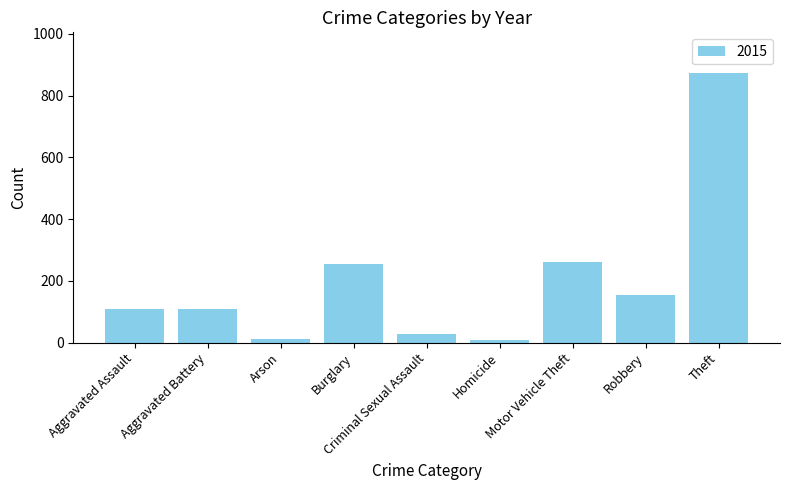

Are the bars grouped side by side (vs. stacked)?

No